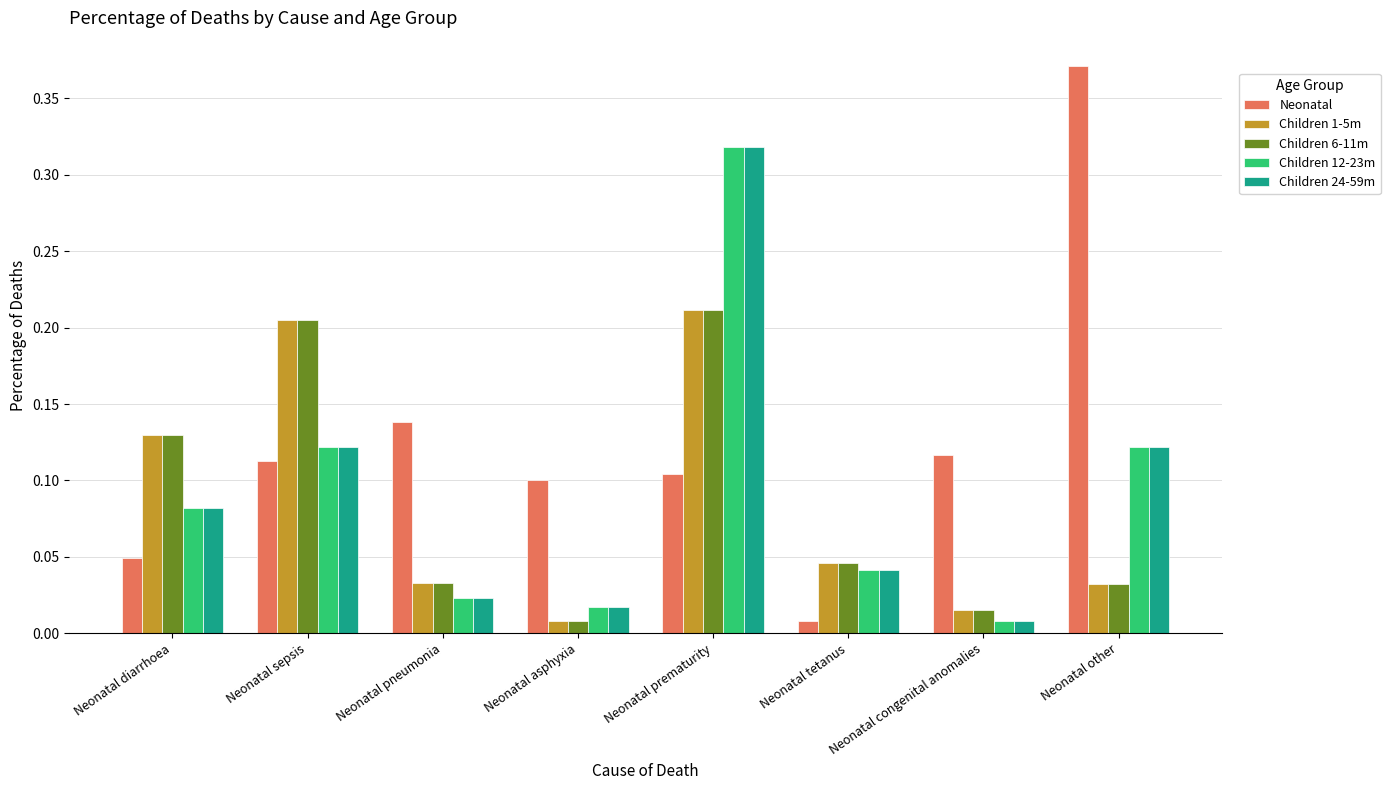

Between Neonatal prematurity and Neonatal other, which series saw the biggest shift?

Neonatal